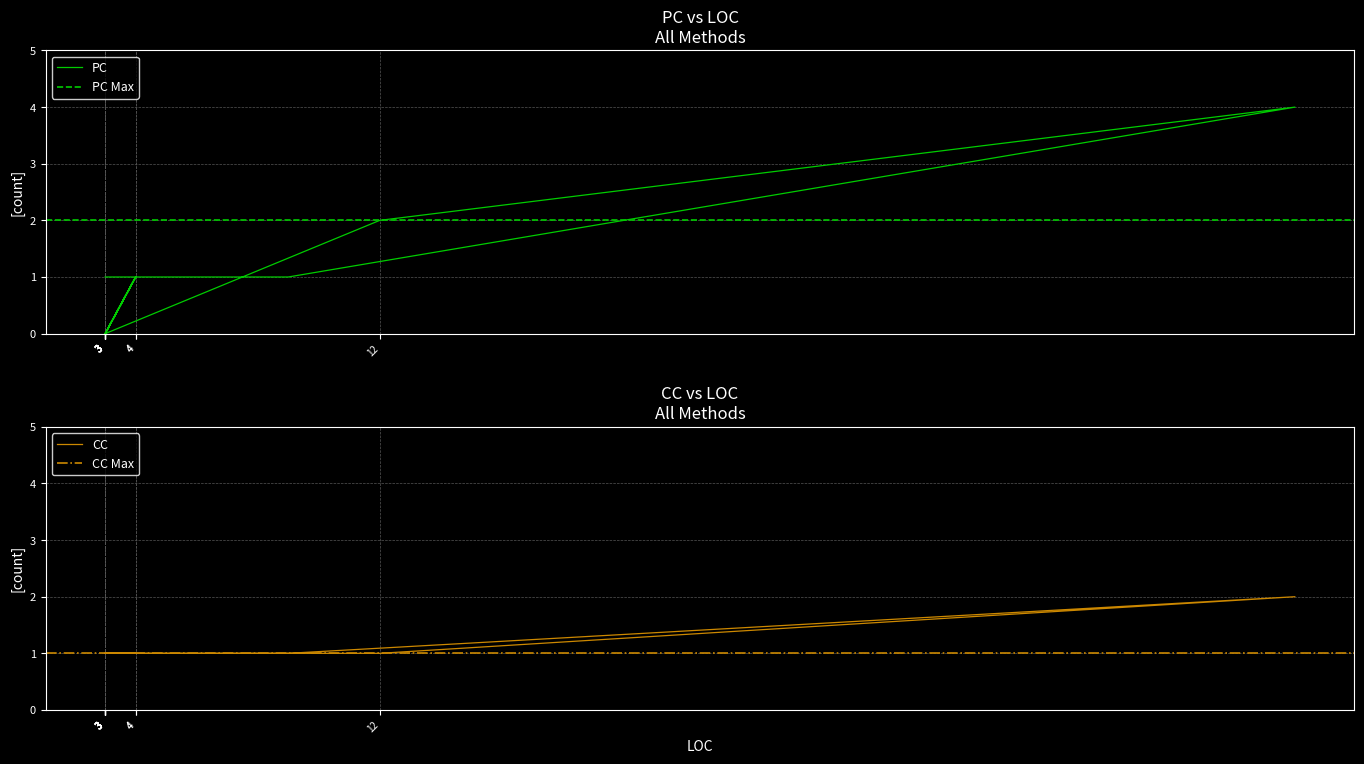

How many PC values are between 0 and 1?

31